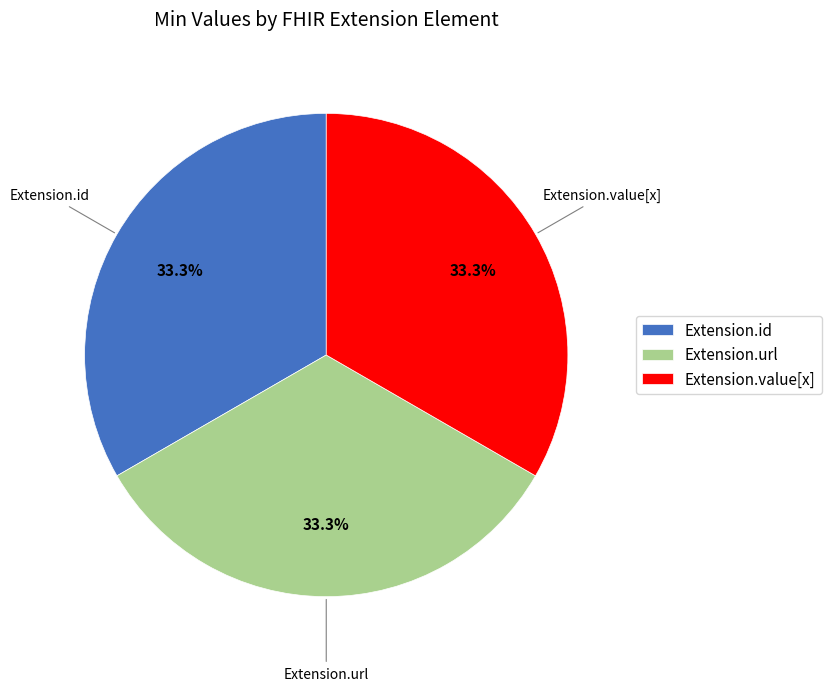

What portion of the pie excludes Extension.id?

66.7%